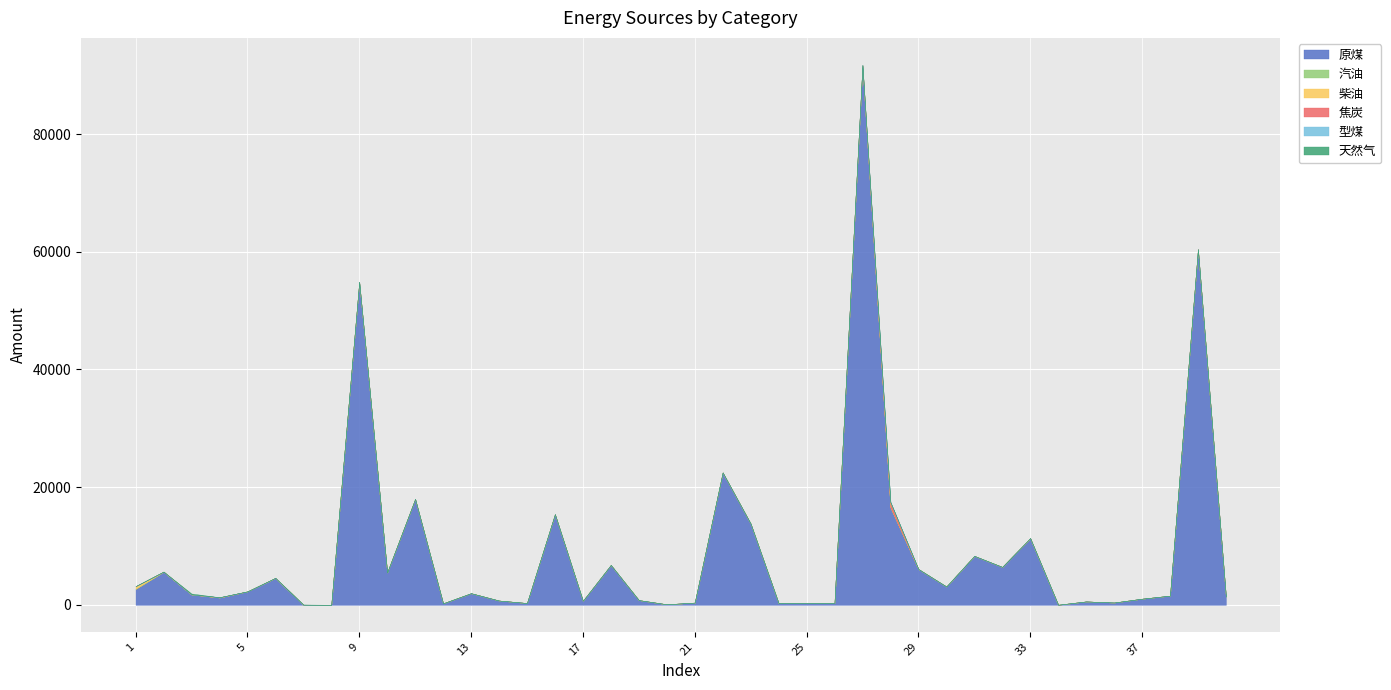

What is the sum of the 天然气 values at 9 and 36?

0.9